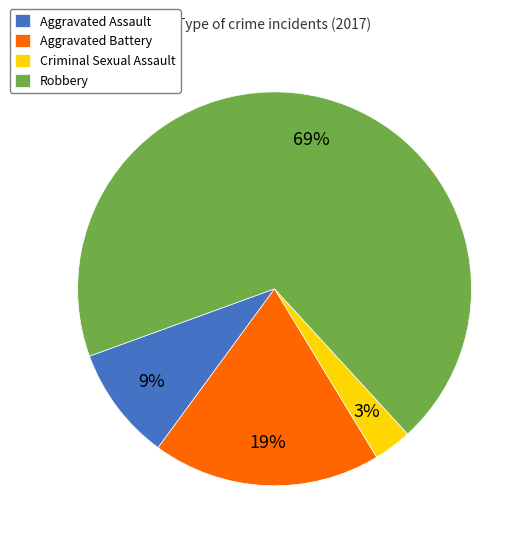

To the nearest percent, what is the difference between the largest and smallest slice percentages?

66%